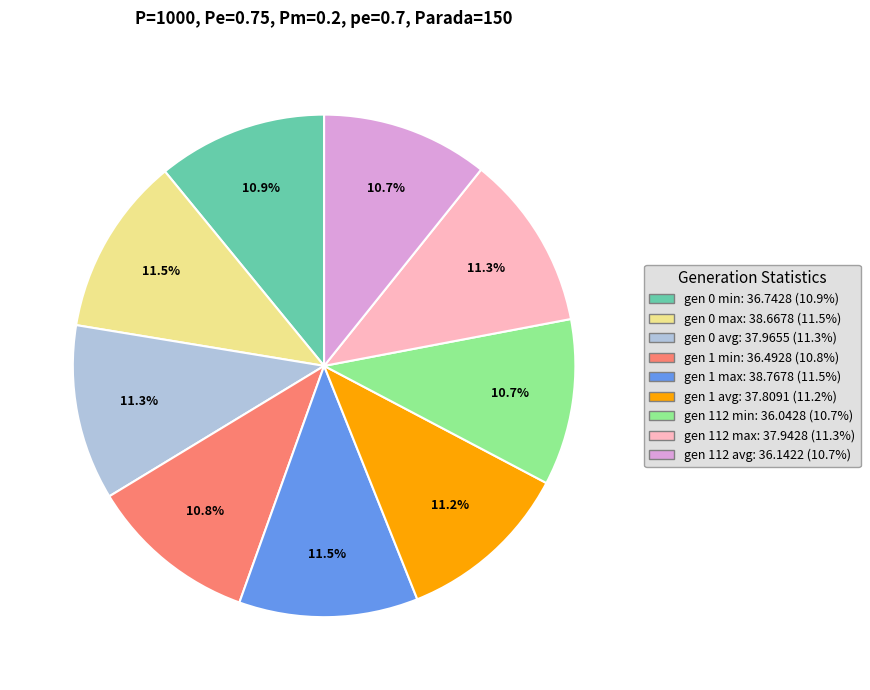

What is the ratio of the value at gen 112 max to the value at gen 0 min?

1.0